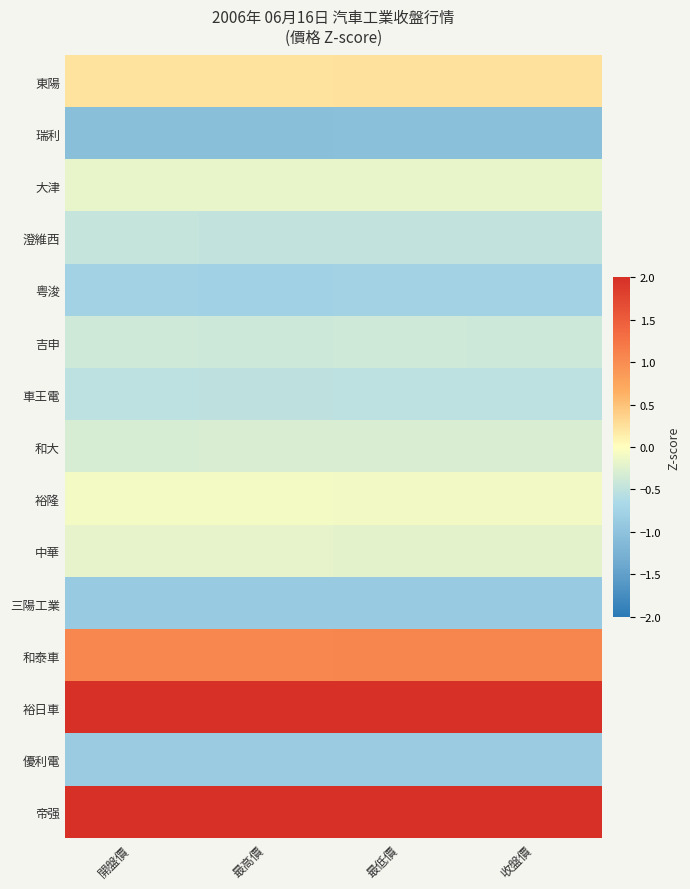

Which series has the largest total across all categories?

帝强